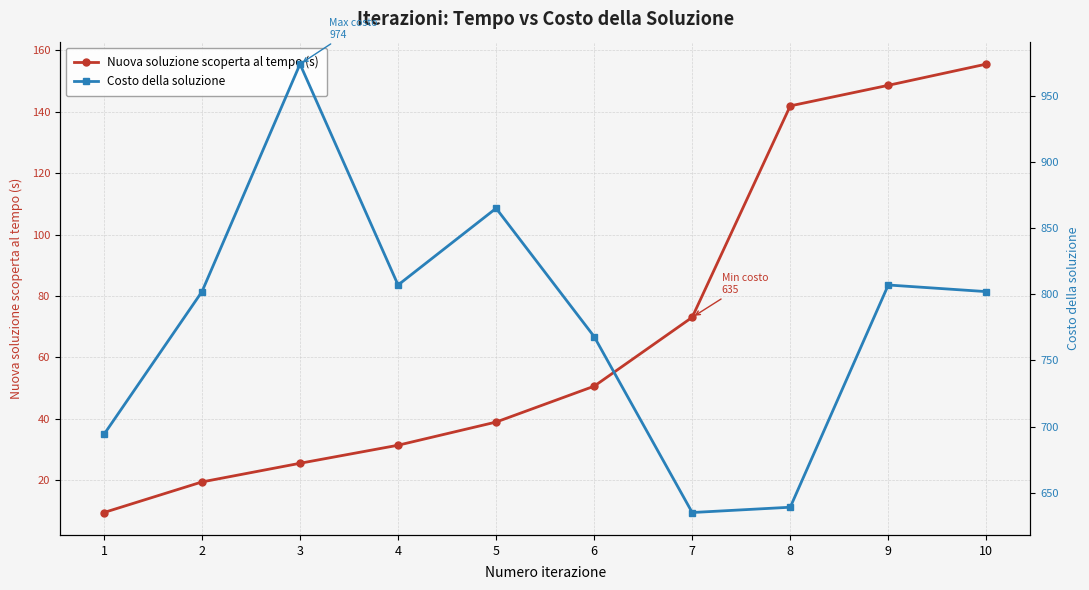

What are all the series names shown in the legend?

Nuova soluzione scoperta al tempo (s), Costo della soluzione